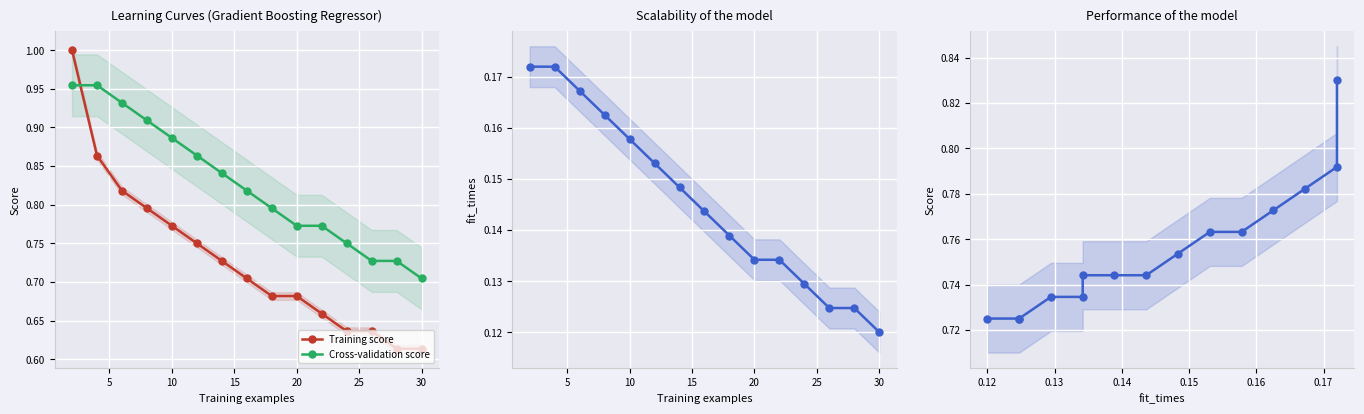

How many Performance values are between 0 and 1?

15